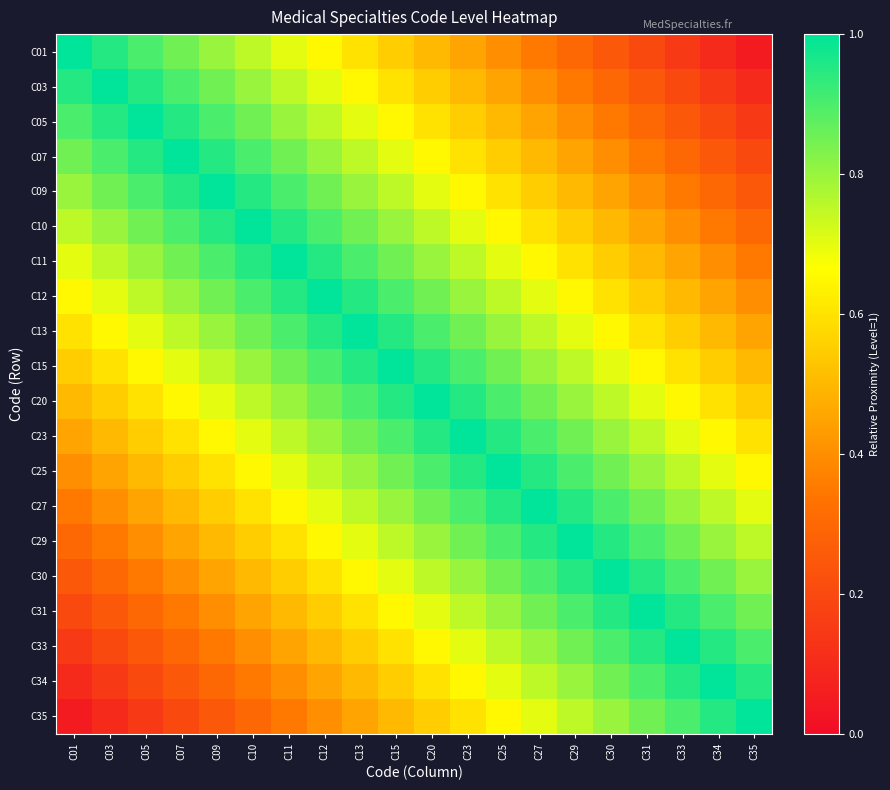

Reading left to right, extract all data points from this chart.

C01: C01=1.0	C03=0.9	C05=0.9	C07=0.8	C09=0.8	C10=0.8	C11=0.7	C12=0.7	C13=0.6	C15=0.6	C20=0.5	C23=0.4	C25=0.4	C27=0.3	C29=0.3	C30=0.2	C31=0.2	C33=0.2	C34=0.1	C35=0.1
C03: C01=0.9	C03=1.0	C05=0.9	C07=0.9	C09=0.8	C10=0.8	C11=0.8	C12=0.7	C13=0.7	C15=0.6	C20=0.6	C23=0.5	C25=0.4	C27=0.4	C29=0.3	C30=0.3	C31=0.2	C33=0.2	C34=0.2	C35=0.1
C05: C01=0.9	C03=0.9	C05=1.0	C07=0.9	C09=0.9	C10=0.8	C11=0.8	C12=0.8	C13=0.7	C15=0.7	C20=0.6	C23=0.6	C25=0.5	C27=0.4	C29=0.4	C30=0.3	C31=0.3	C33=0.2	C34=0.2	C35=0.2
C07: C01=0.8	C03=0.9	C05=0.9	C07=1.0	C09=0.9	C10=0.9	C11=0.8	C12=0.8	C13=0.8	C15=0.7	C20=0.7	C23=0.6	C25=0.6	C27=0.5	C29=0.4	C30=0.4	C31=0.3	C33=0.3	C34=0.2	C35=0.2
C09: C01=0.8	C03=0.8	C05=0.9	C07=0.9	C09=1.0	C10=0.9	C11=0.9	C12=0.8	C13=0.8	C15=0.8	C20=0.7	C23=0.7	C25=0.6	C27=0.6	C29=0.5	C30=0.4	C31=0.4	C33=0.3	C34=0.3	C35=0.2
C10: C01=0.8	C03=0.8	C05=0.8	C07=0.9	C09=0.9	C10=1.0	C11=0.9	C12=0.9	C13=0.8	C15=0.8	C20=0.8	C23=0.7	C25=0.7	C27=0.6	C29=0.6	C30=0.5	C31=0.4	C33=0.4	C34=0.3	C35=0.3
C11: C01=0.7	C03=0.8	C05=0.8	C07=0.8	C09=0.9	C10=0.9	C11=1.0	C12=0.9	C13=0.9	C15=0.8	C20=0.8	C23=0.8	C25=0.7	C27=0.7	C29=0.6	C30=0.6	C31=0.5	C33=0.4	C34=0.4	C35=0.3
C12: C01=0.7	C03=0.7	C05=0.8	C07=0.8	C09=0.8	C10=0.9	C11=0.9	C12=1.0	C13=0.9	C15=0.9	C20=0.8	C23=0.8	C25=0.8	C27=0.7	C29=0.7	C30=0.6	C31=0.6	C33=0.5	C34=0.4	C35=0.4
C13: C01=0.6	C03=0.7	C05=0.7	C07=0.8	C09=0.8	C10=0.8	C11=0.9	C12=0.9	C13=1.0	C15=0.9	C20=0.9	C23=0.8	C25=0.8	C27=0.8	C29=0.7	C30=0.7	C31=0.6	C33=0.6	C34=0.5	C35=0.4
C15: C01=0.6	C03=0.6	C05=0.7	C07=0.7	C09=0.8	C10=0.8	C11=0.8	C12=0.9	C13=0.9	C15=1.0	C20=0.9	C23=0.9	C25=0.8	C27=0.8	C29=0.8	C30=0.7	C31=0.7	C33=0.6	C34=0.6	C35=0.5
C20: C01=0.5	C03=0.6	C05=0.6	C07=0.7	C09=0.7	C10=0.8	C11=0.8	C12=0.8	C13=0.9	C15=0.9	C20=1.0	C23=0.9	C25=0.9	C27=0.8	C29=0.8	C30=0.8	C31=0.7	C33=0.7	C34=0.6	C35=0.6
C23: C01=0.4	C03=0.5	C05=0.6	C07=0.6	C09=0.7	C10=0.7	C11=0.8	C12=0.8	C13=0.8	C15=0.9	C20=0.9	C23=1.0	C25=0.9	C27=0.9	C29=0.8	C30=0.8	C31=0.8	C33=0.7	C34=0.7	C35=0.6
C25: C01=0.4	C03=0.4	C05=0.5	C07=0.6	C09=0.6	C10=0.7	C11=0.7	C12=0.8	C13=0.8	C15=0.8	C20=0.9	C23=0.9	C25=1.0	C27=0.9	C29=0.9	C30=0.8	C31=0.8	C33=0.8	C34=0.7	C35=0.7
C27: C01=0.3	C03=0.4	C05=0.4	C07=0.5	C09=0.6	C10=0.6	C11=0.7	C12=0.7	C13=0.8	C15=0.8	C20=0.8	C23=0.9	C25=0.9	C27=1.0	C29=0.9	C30=0.9	C31=0.8	C33=0.8	C34=0.8	C35=0.7
C29: C01=0.3	C03=0.3	C05=0.4	C07=0.4	C09=0.5	C10=0.6	C11=0.6	C12=0.7	C13=0.7	C15=0.8	C20=0.8	C23=0.8	C25=0.9	C27=0.9	C29=1.0	C30=0.9	C31=0.9	C33=0.8	C34=0.8	C35=0.8
C30: C01=0.2	C03=0.3	C05=0.3	C07=0.4	C09=0.4	C10=0.5	C11=0.6	C12=0.6	C13=0.7	C15=0.7	C20=0.8	C23=0.8	C25=0.8	C27=0.9	C29=0.9	C30=1.0	C31=0.9	C33=0.9	C34=0.8	C35=0.8
C31: C01=0.2	C03=0.2	C05=0.3	C07=0.3	C09=0.4	C10=0.4	C11=0.5	C12=0.6	C13=0.6	C15=0.7	C20=0.7	C23=0.8	C25=0.8	C27=0.8	C29=0.9	C30=0.9	C31=1.0	C33=0.9	C34=0.9	C35=0.8
C33: C01=0.2	C03=0.2	C05=0.2	C07=0.3	C09=0.3	C10=0.4	C11=0.4	C12=0.5	C13=0.6	C15=0.6	C20=0.7	C23=0.7	C25=0.8	C27=0.8	C29=0.8	C30=0.9	C31=0.9	C33=1.0	C34=0.9	C35=0.9
C34: C01=0.1	C03=0.2	C05=0.2	C07=0.2	C09=0.3	C10=0.3	C11=0.4	C12=0.4	C13=0.5	C15=0.6	C20=0.6	C23=0.7	C25=0.7	C27=0.8	C29=0.8	C30=0.8	C31=0.9	C33=0.9	C34=1.0	C35=0.9
C35: C01=0.1	C03=0.1	C05=0.2	C07=0.2	C09=0.2	C10=0.3	C11=0.3	C12=0.4	C13=0.4	C15=0.5	C20=0.6	C23=0.6	C25=0.7	C27=0.7	C29=0.8	C30=0.8	C31=0.8	C33=0.9	C34=0.9	C35=1.0